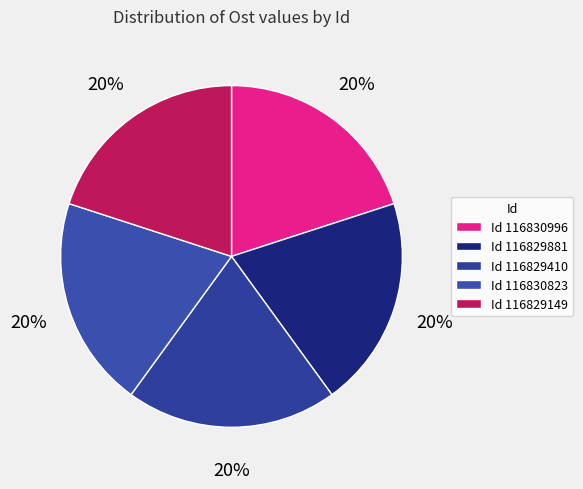

To the nearest percent, what is the average slice percentage?

20%